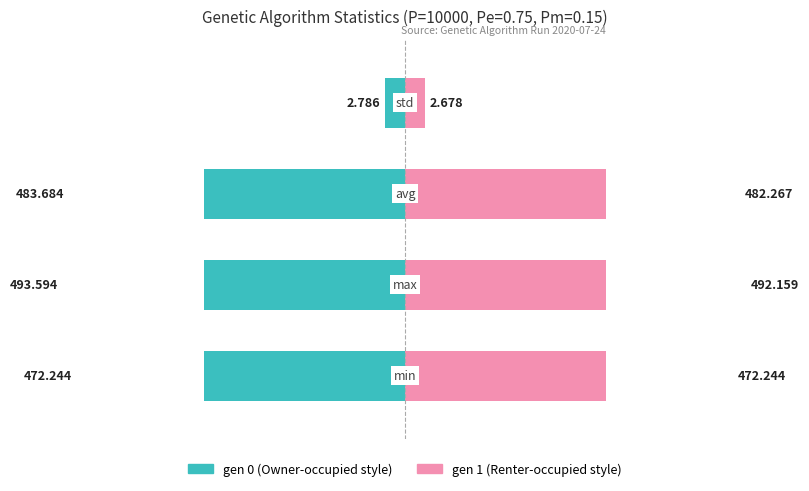

Rank the series at 0 from lowest to highest value.

gen 0, gen 1